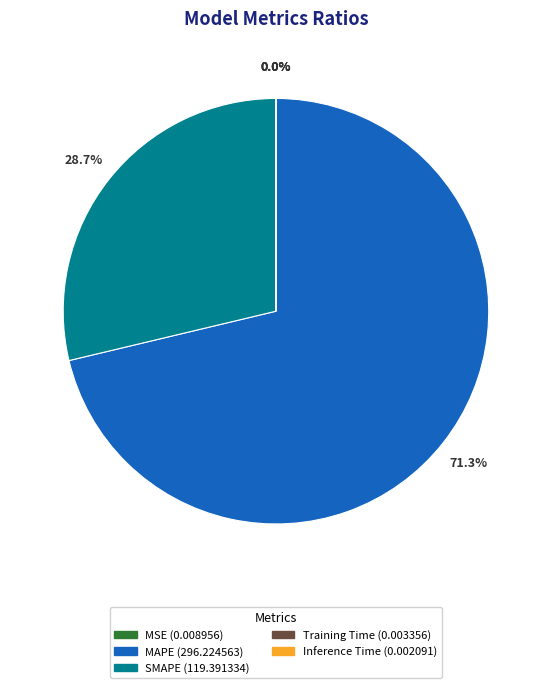

Which slice is the largest?

MAPE